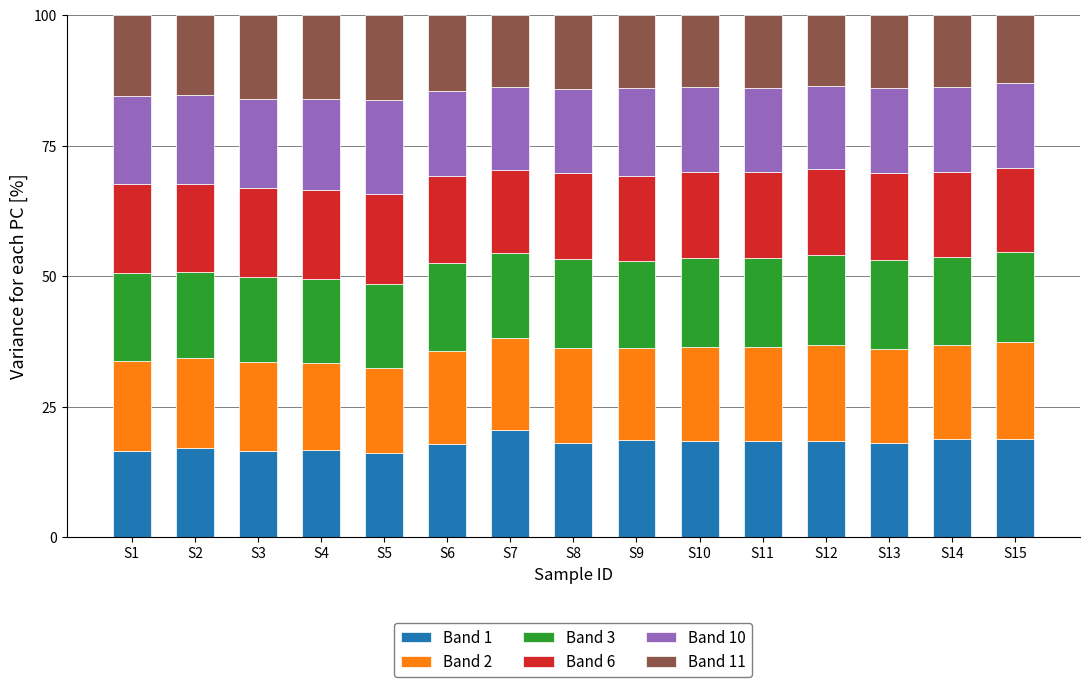

The Band 1 series shows 5.0 at S11. True or false?

False